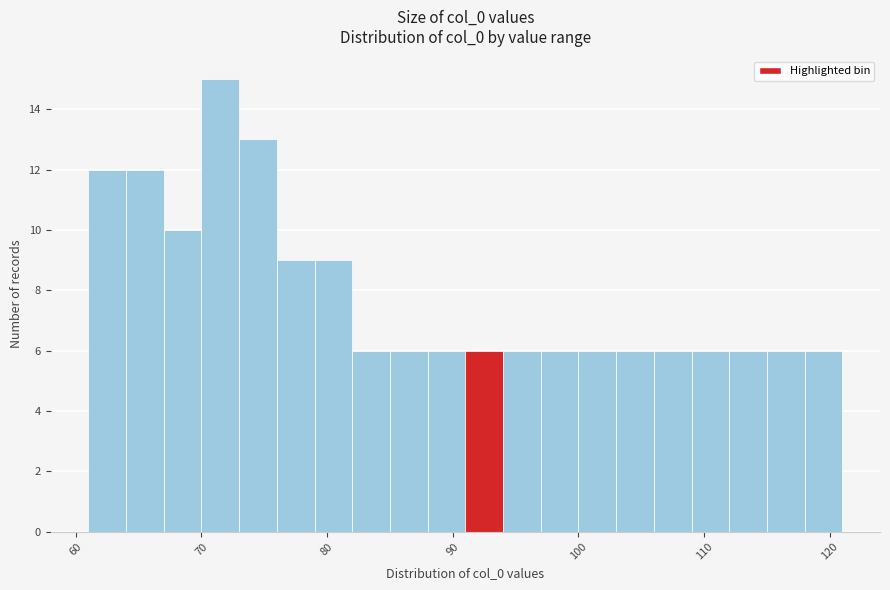

Read against the x-axis, roughly where is the centre of the tallest bar?

72